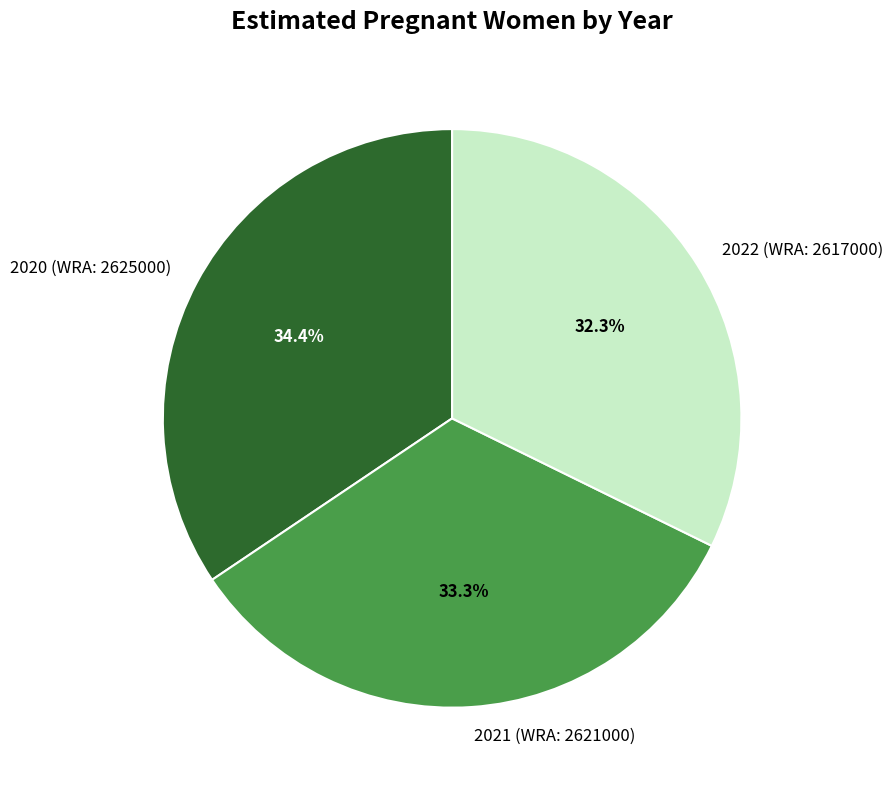

Is it true that 2021 (WRA: 2621000) is 26% of the pie?

False